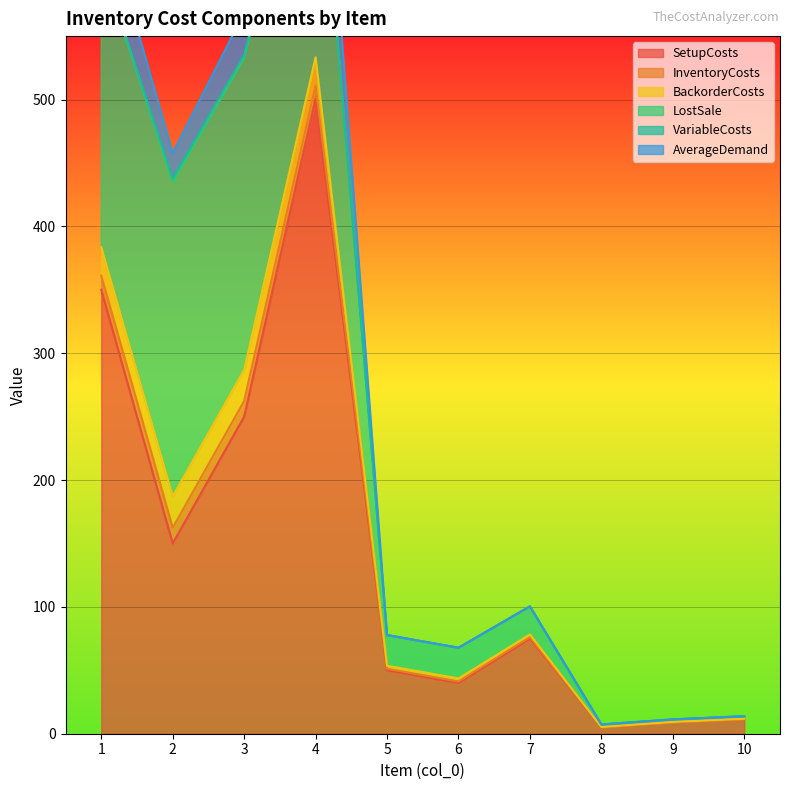

Which series has the widest spread of values?

SetupCosts